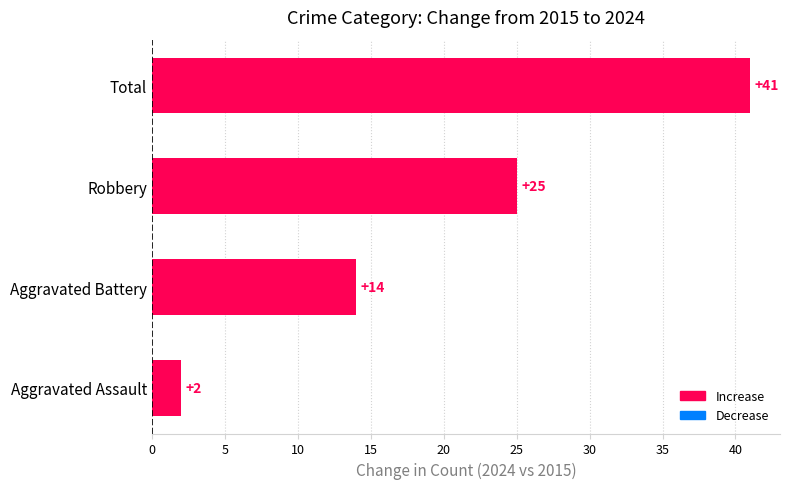

Does the chart contain stacked bars?

No